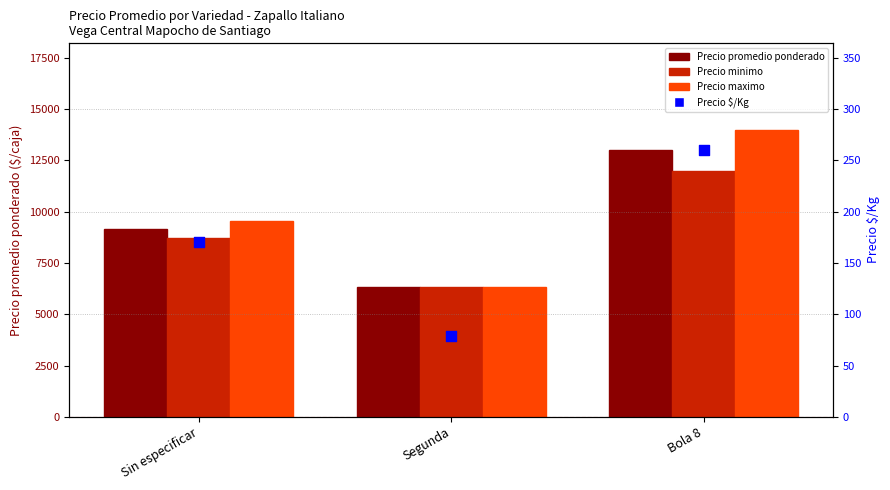

Which series contains the highest Y value?

Precio maximo